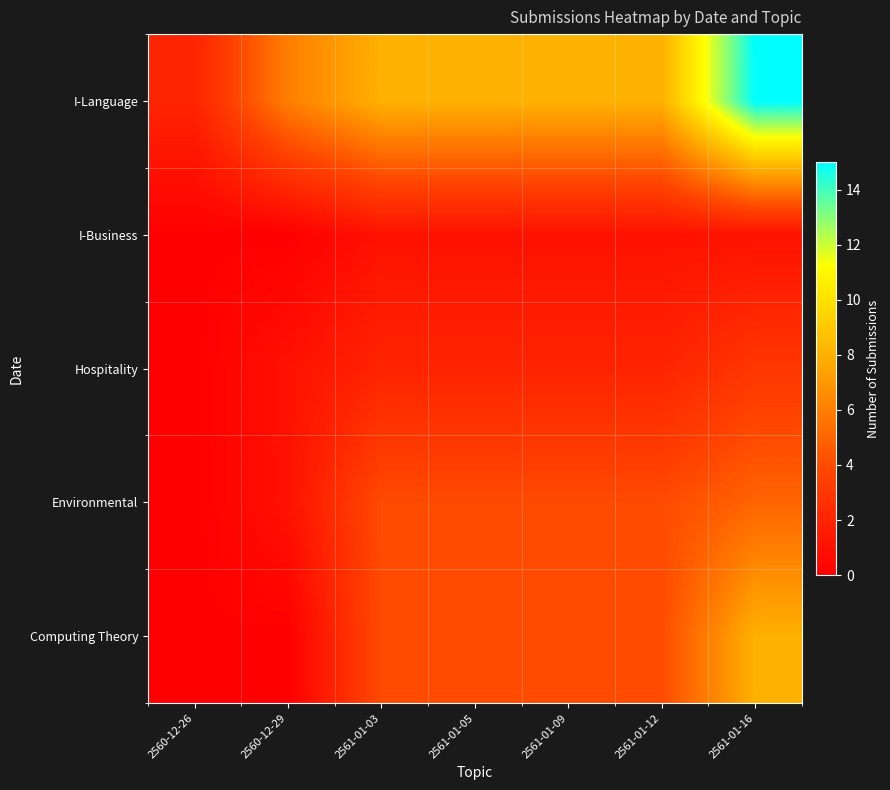

Reading right to left, what are all the values shown in this chart?

Computing Theory: 2561-01-16=8	2561-01-12=4	2561-01-09=4	2561-01-05=4	2561-01-03=4	2560-12-29=0	2560-12-26=0
Environmental: 2561-01-16=5	2561-01-12=4	2561-01-09=4	2561-01-05=4	2561-01-03=4	2560-12-29=1	2560-12-26=0
Hospitality: 2561-01-16=3	2561-01-12=2	2561-01-09=2	2561-01-05=2	2561-01-03=2	2560-12-29=1	2560-12-26=0
I-Business: 2561-01-16=1	2561-01-12=1	2561-01-09=1	2561-01-05=1	2561-01-03=1	2560-12-29=0	2560-12-26=0
I-Language: 2561-01-16=15	2561-01-12=8	2561-01-09=8	2561-01-05=8	2561-01-03=8	2560-12-29=6	2560-12-26=2